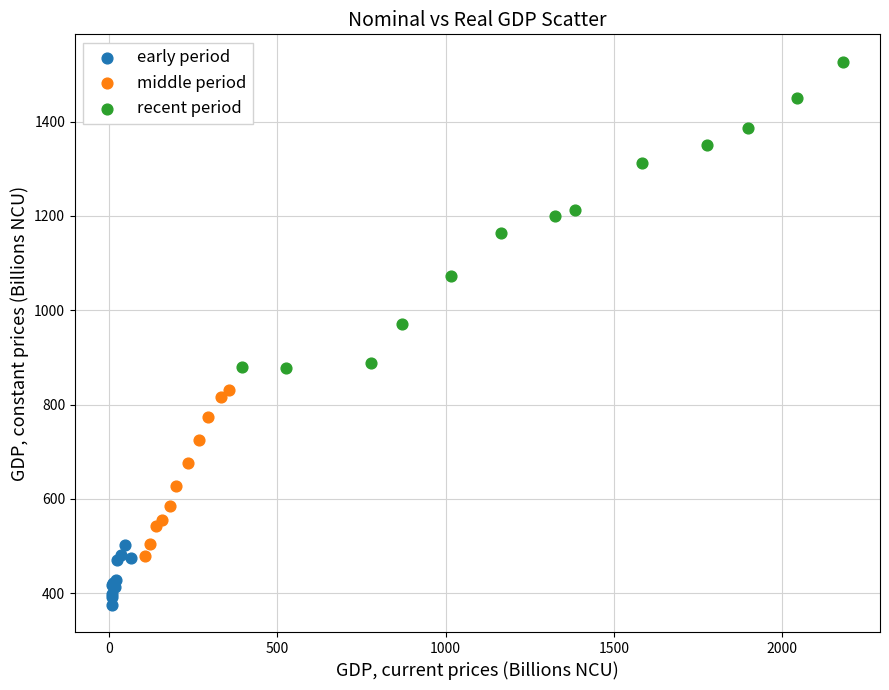

Which series contains the lowest Y value?

early period